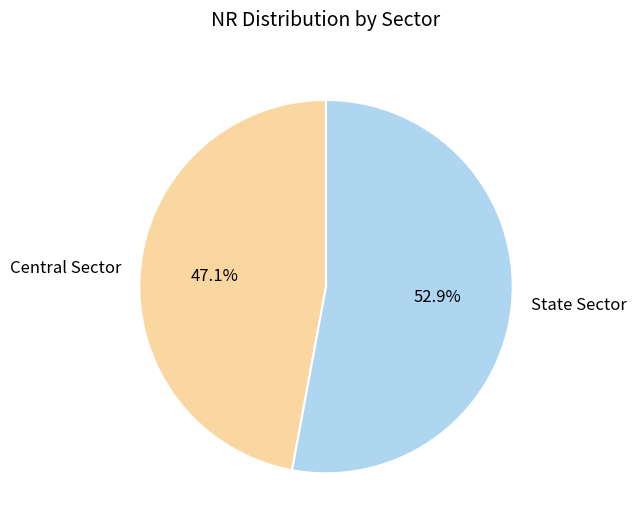

Which category has the smallest portion of the pie?

Central Sector